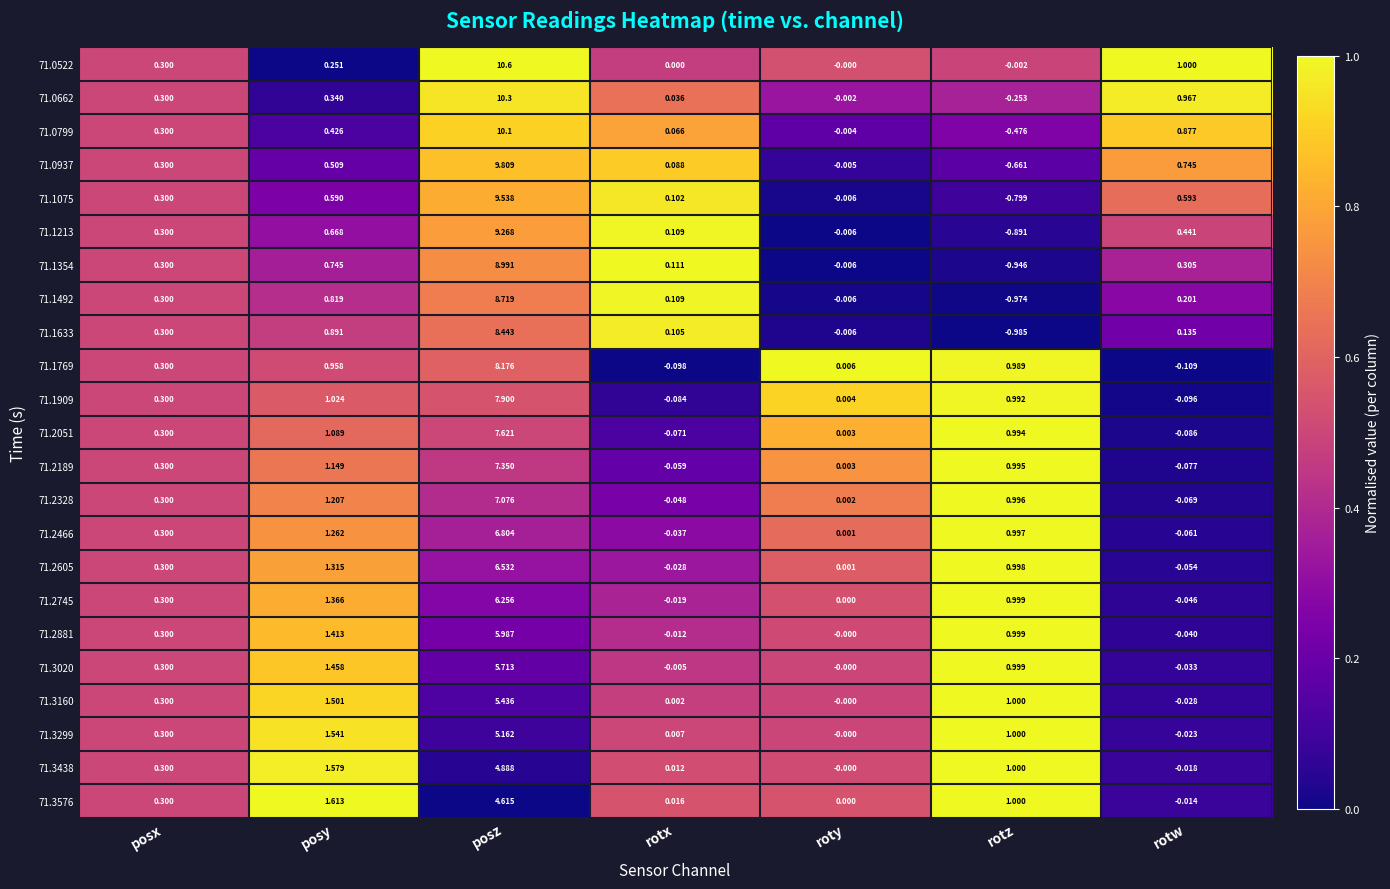

Which series has the largest total across all categories?

71.0522